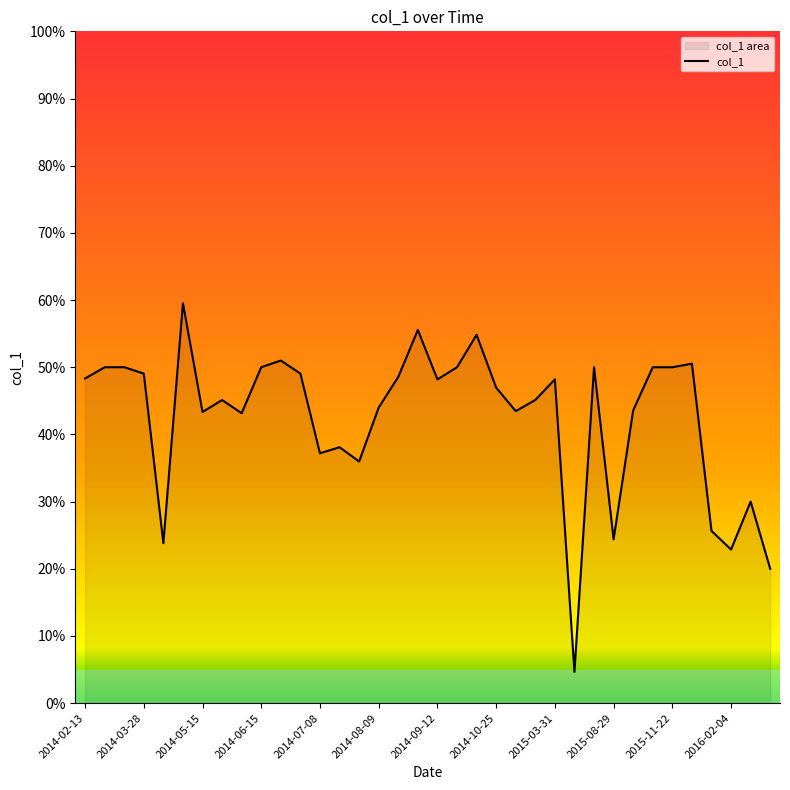

True or false: the data shows 50.0 at 2015-08-15.

True